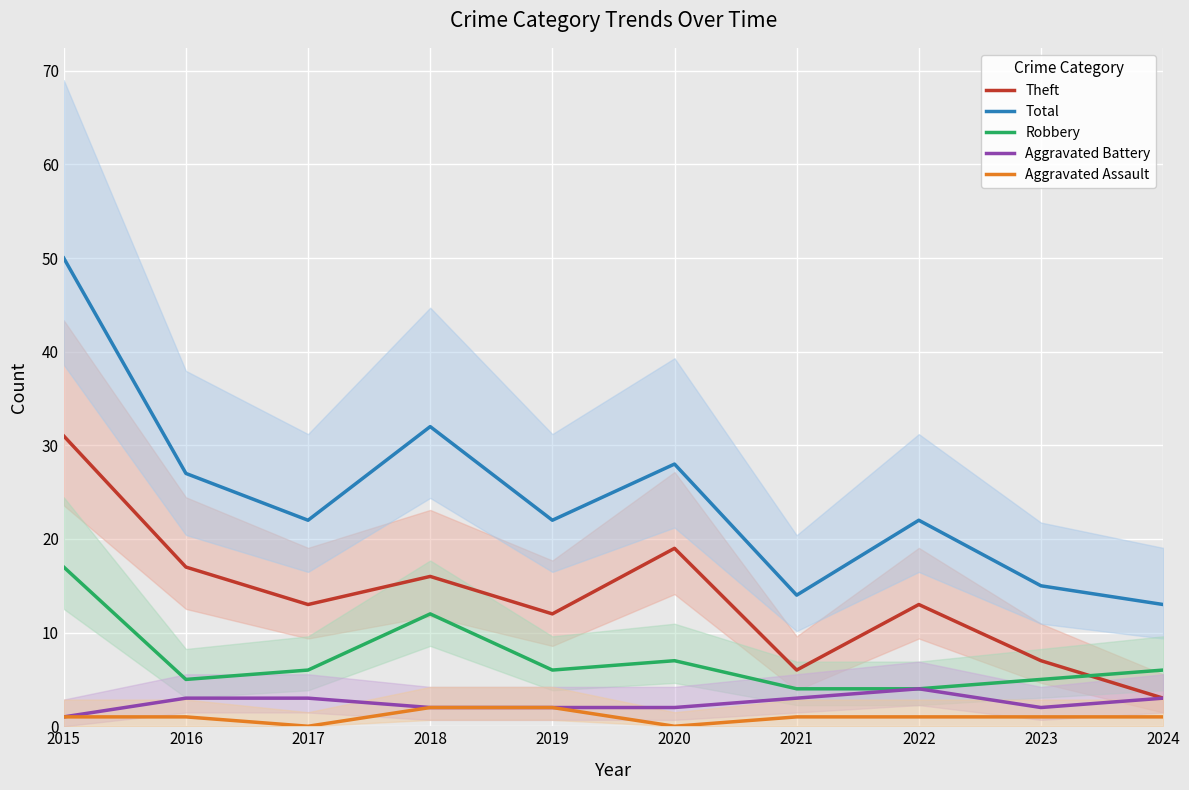

At which label does Robbery reach its minimum?

2021